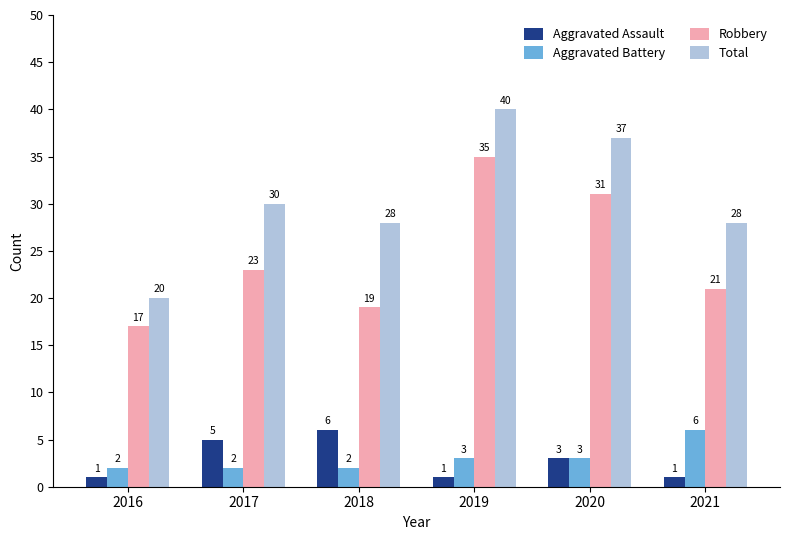

How many bars are there in total?

24